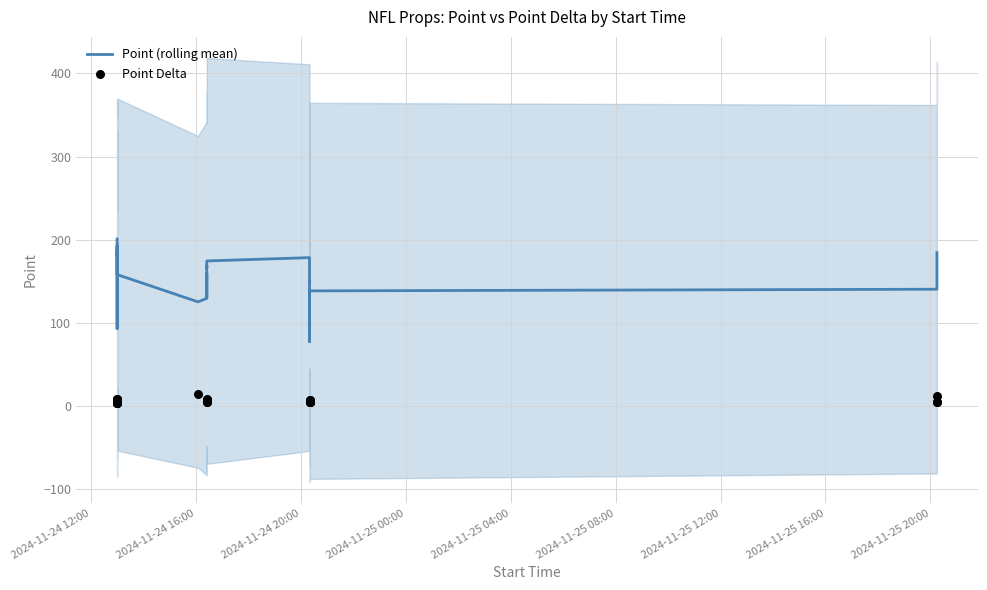

Which series reaches the minimum Y coordinate?

Point Delta